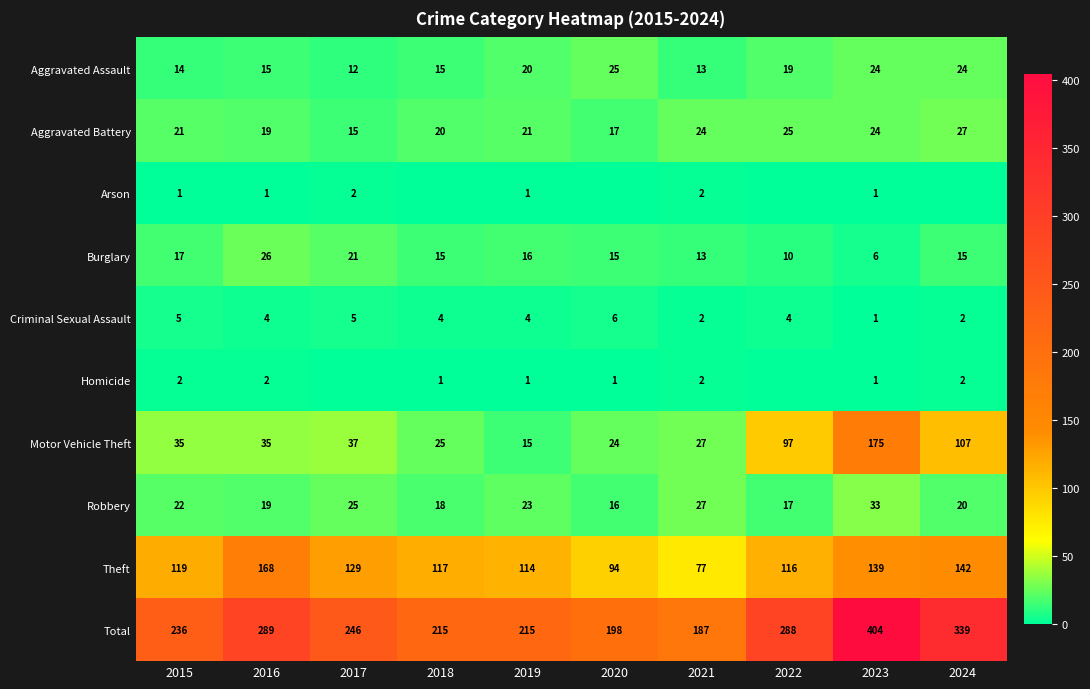

What is the sum of all Criminal Sexual Assault values?

37